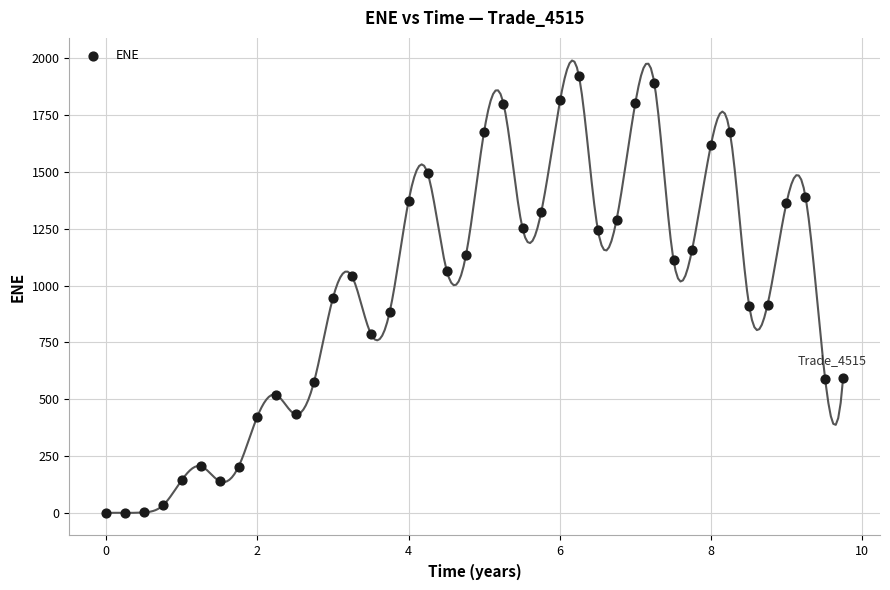

What is the range of Y values (max minus min)?

1924.3